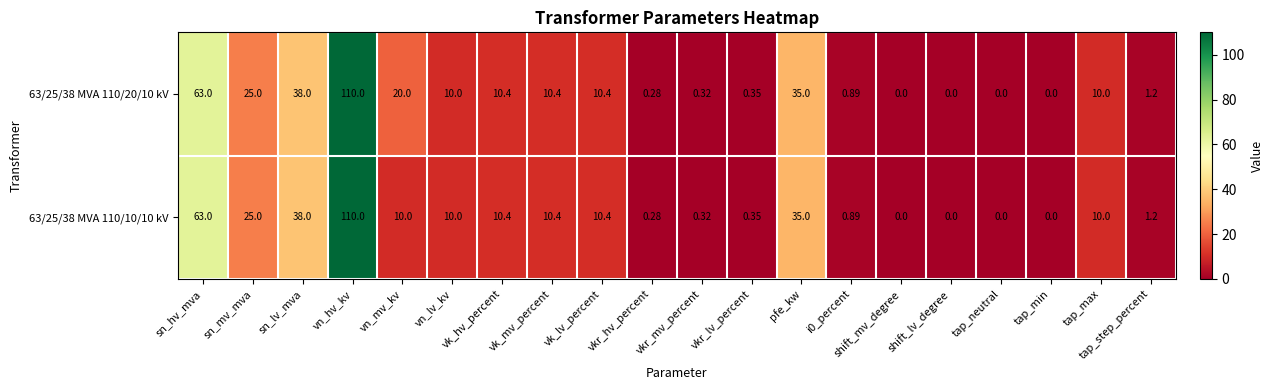

At which label is 63/25/38 MVA 110/10/10 kV closest to 55?

sn_hv_mva